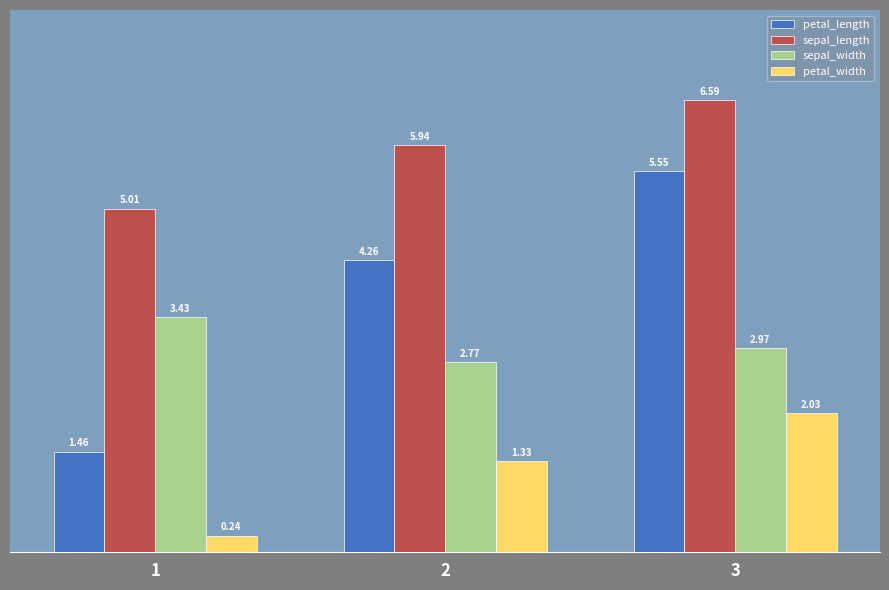

The sepal_length series shows 7.4 at 1. True or false?

False